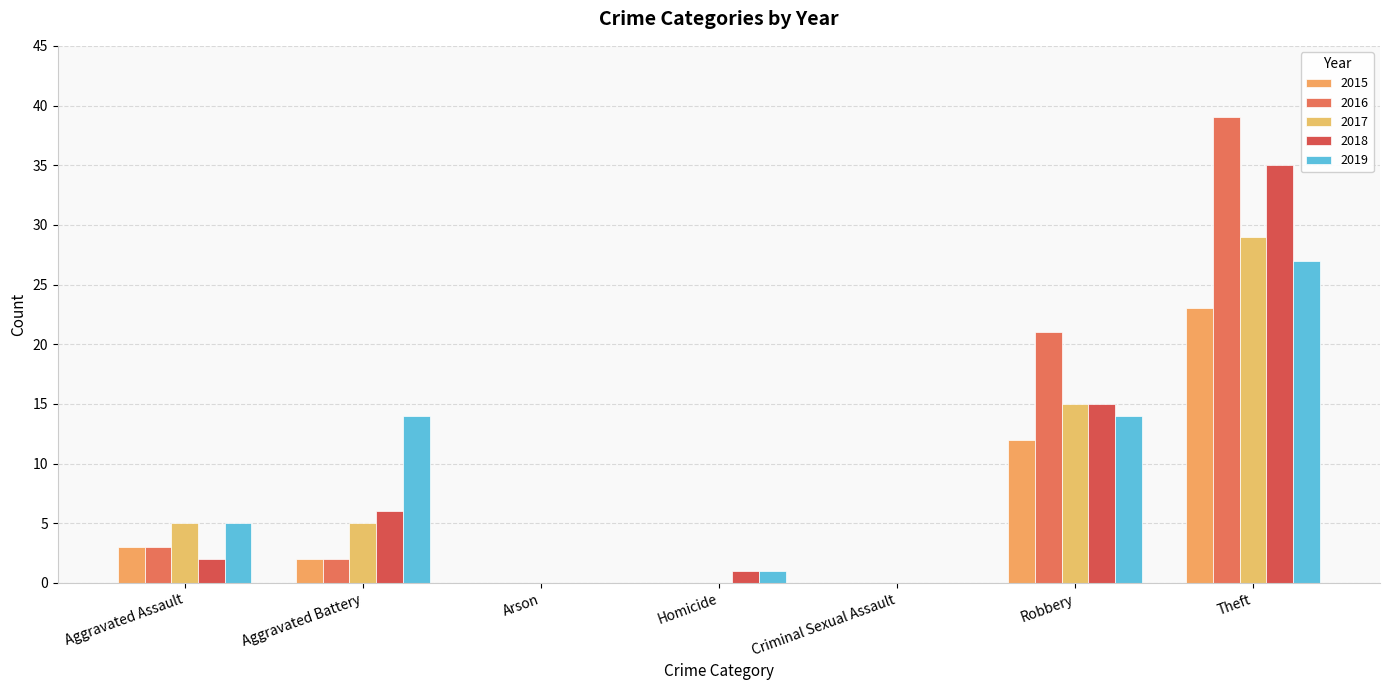

How many distinct data groups are displayed?

5